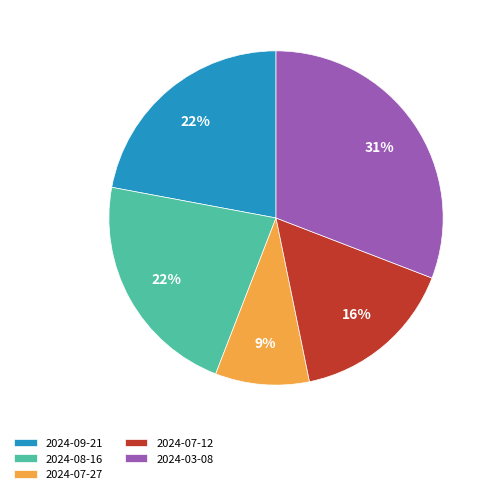

Combined, do 2024-07-27 and 2024-07-12 account for over 50%?

No